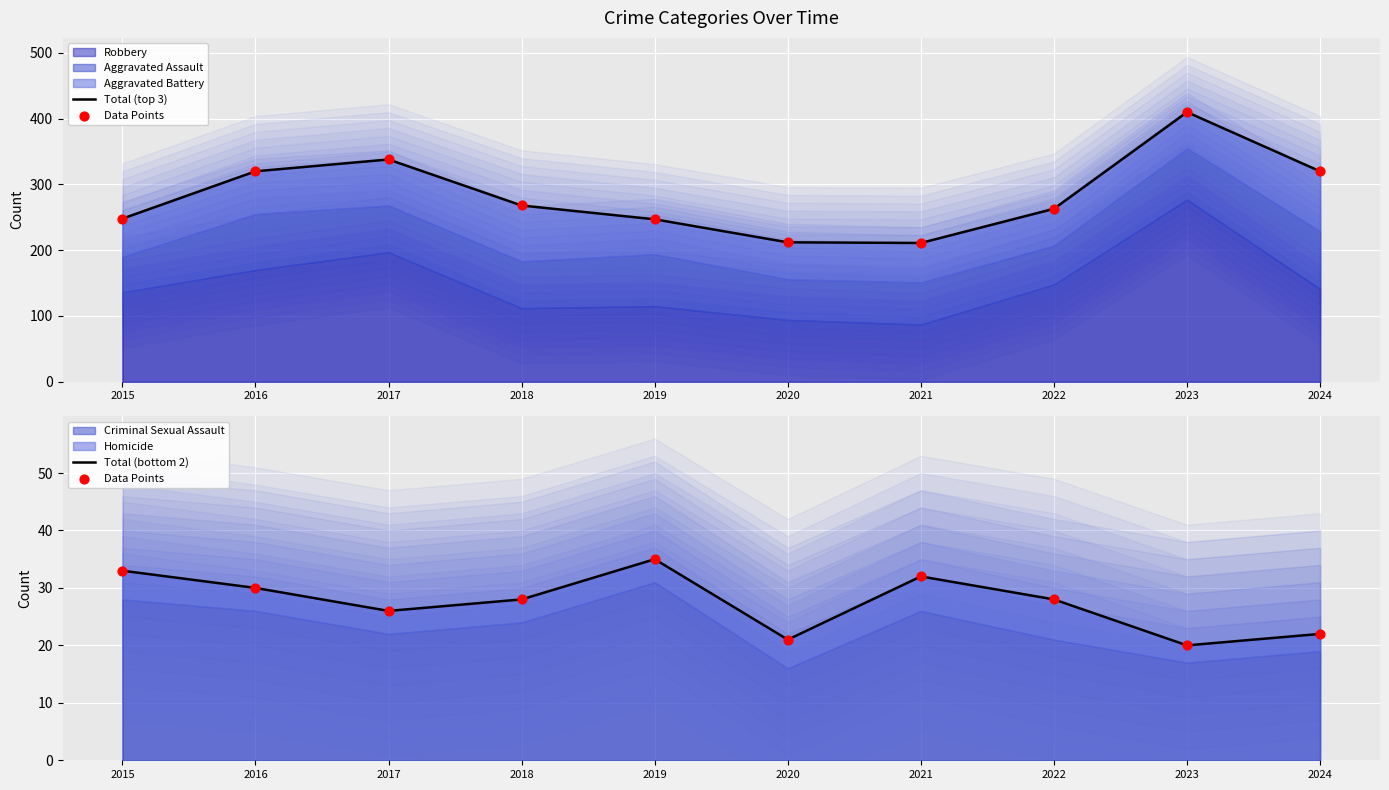

Which series has the largest Y range (max minus min)?

Total (top 3)